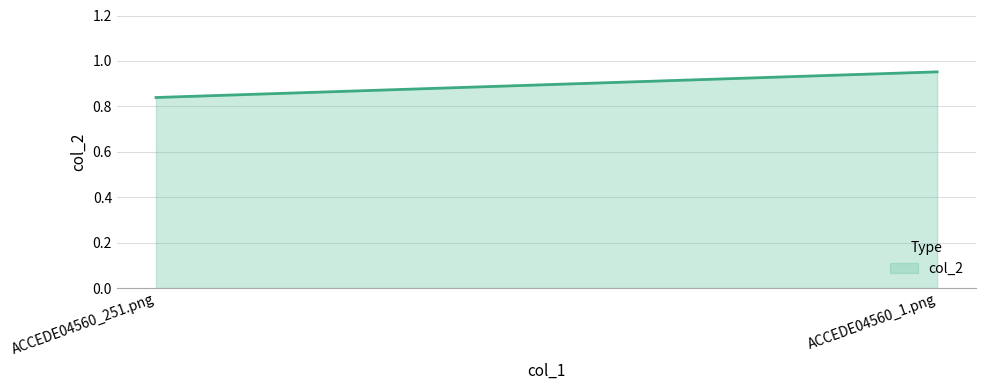

How many data points does each series have?

2